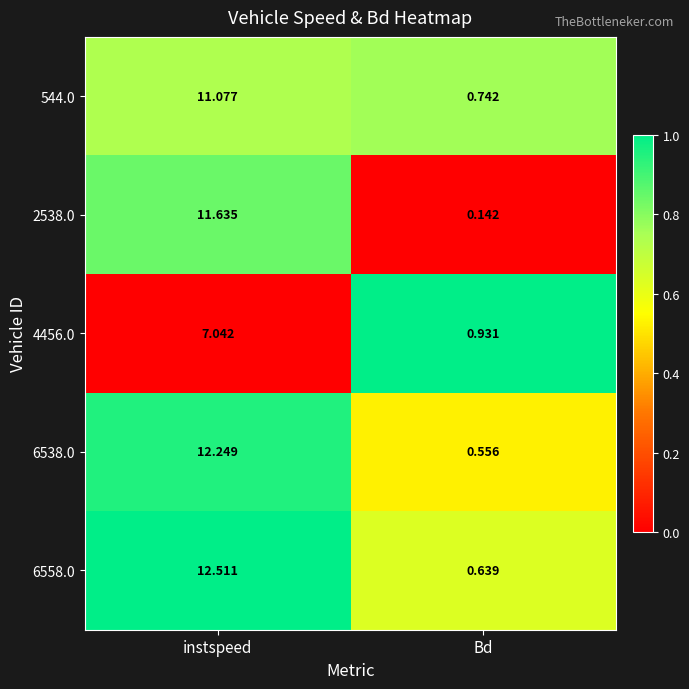

List the labels in order of 6558.0 value, smallest first.

Bd, instspeed